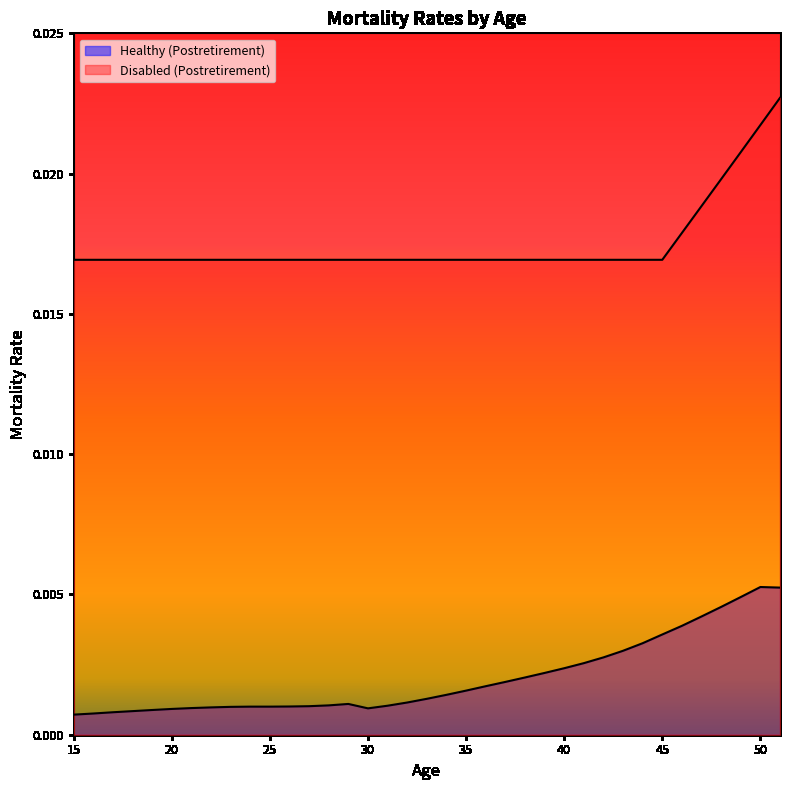

List the series in order of their overall mean, highest first.

Disabled (Postretirement), Healthy (Postretirement)